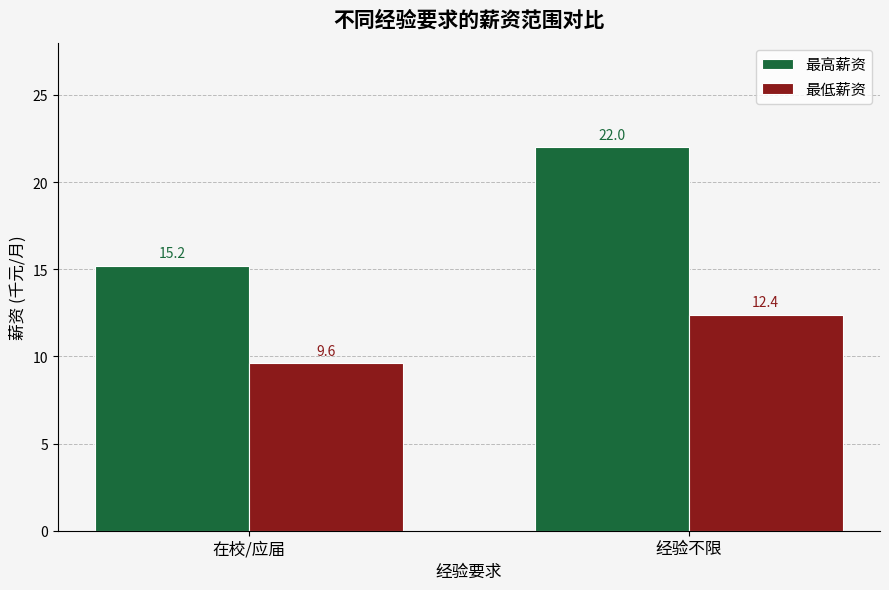

Reading right to left, extract all data points from this chart.

最高薪资: 经验不限=22.0	在校/应届=15.2
最低薪资: 经验不限=12.4	在校/应届=9.6